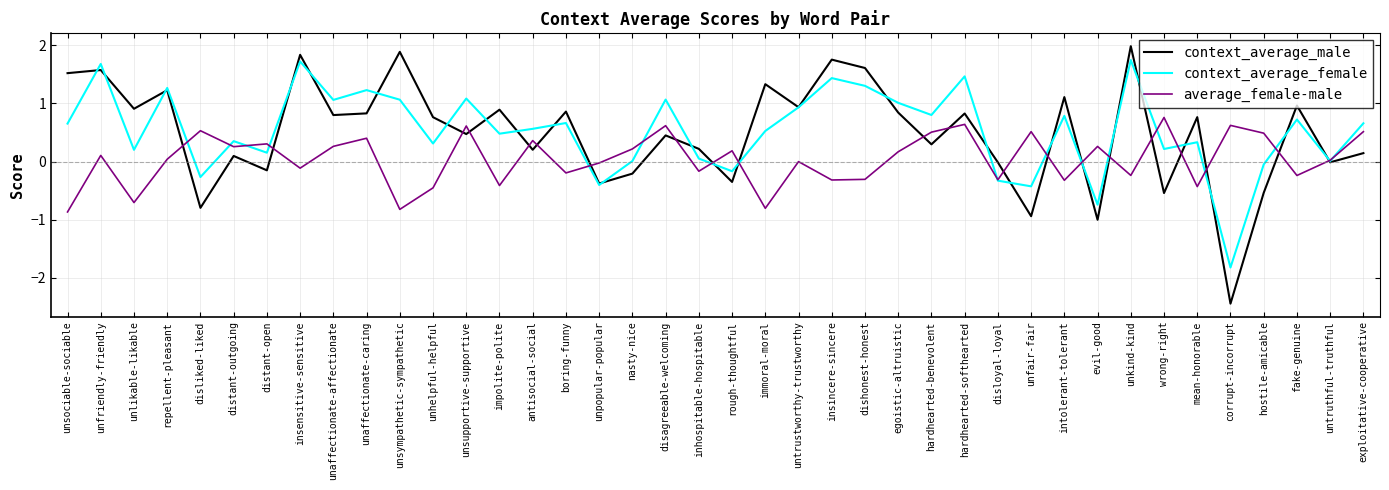

Which category has the highest value in the context_average_male series?

unkind-kind